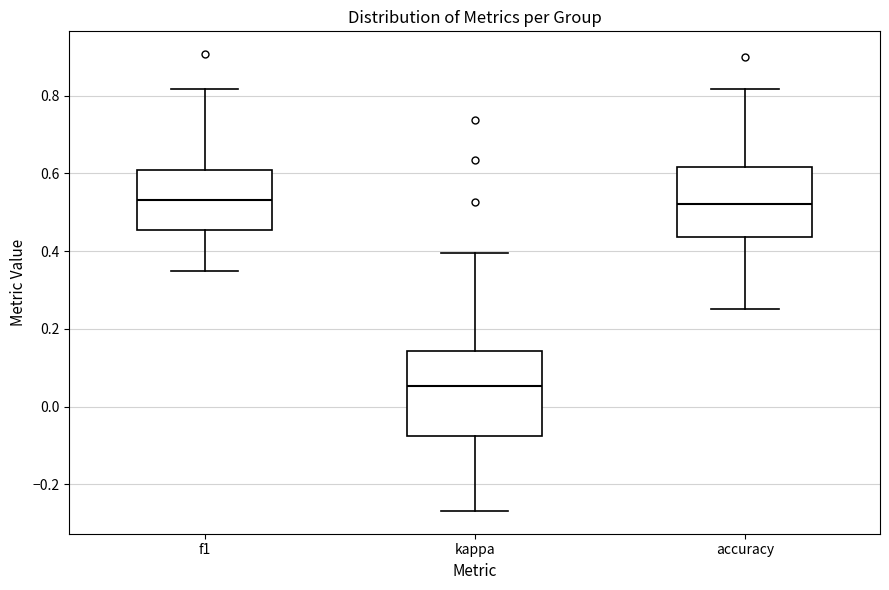

Reading left to right, transcribe this box plot: for each box, give where its median line is, the range the box spans, and where its two whiskers end, as read against the y-axis. The values are not printed on the chart, so give them approximately, as read against the axis.

f1: median 0.54, box 0.46 to 0.60, whiskers 0.34 to 0.82
kappa: median 0.06, box -0.08 to 0.14, whiskers -0.26 to 0.40
accuracy: median 0.52, box 0.44 to 0.62, whiskers 0.26 to 0.82